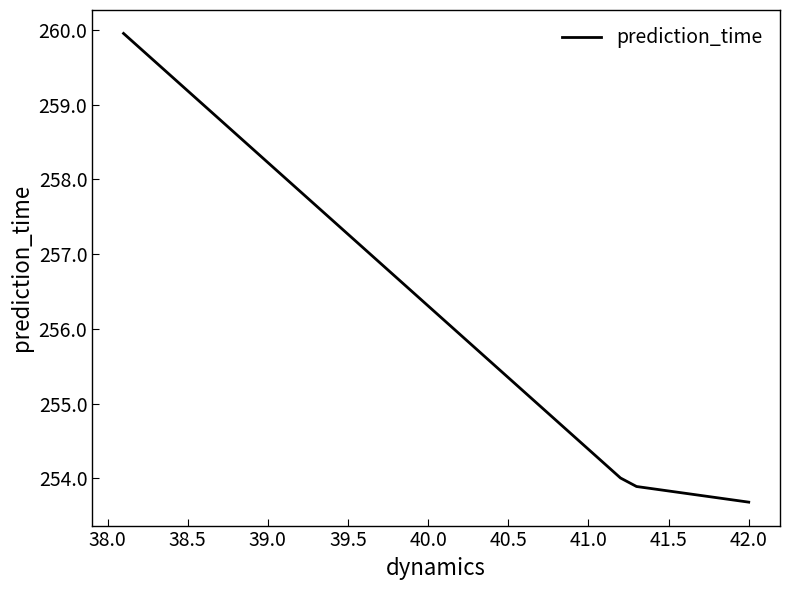

Is it true that the value at 39.0 is 171.2?

False